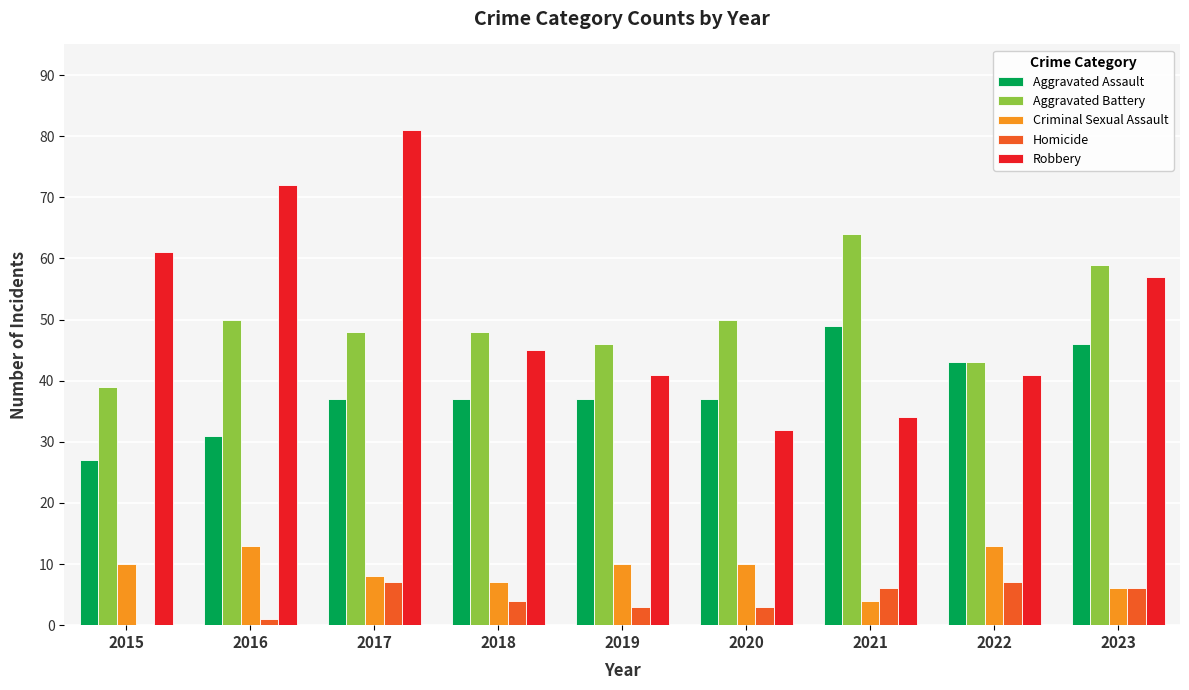

What is the maximum value shown in the chart?

81